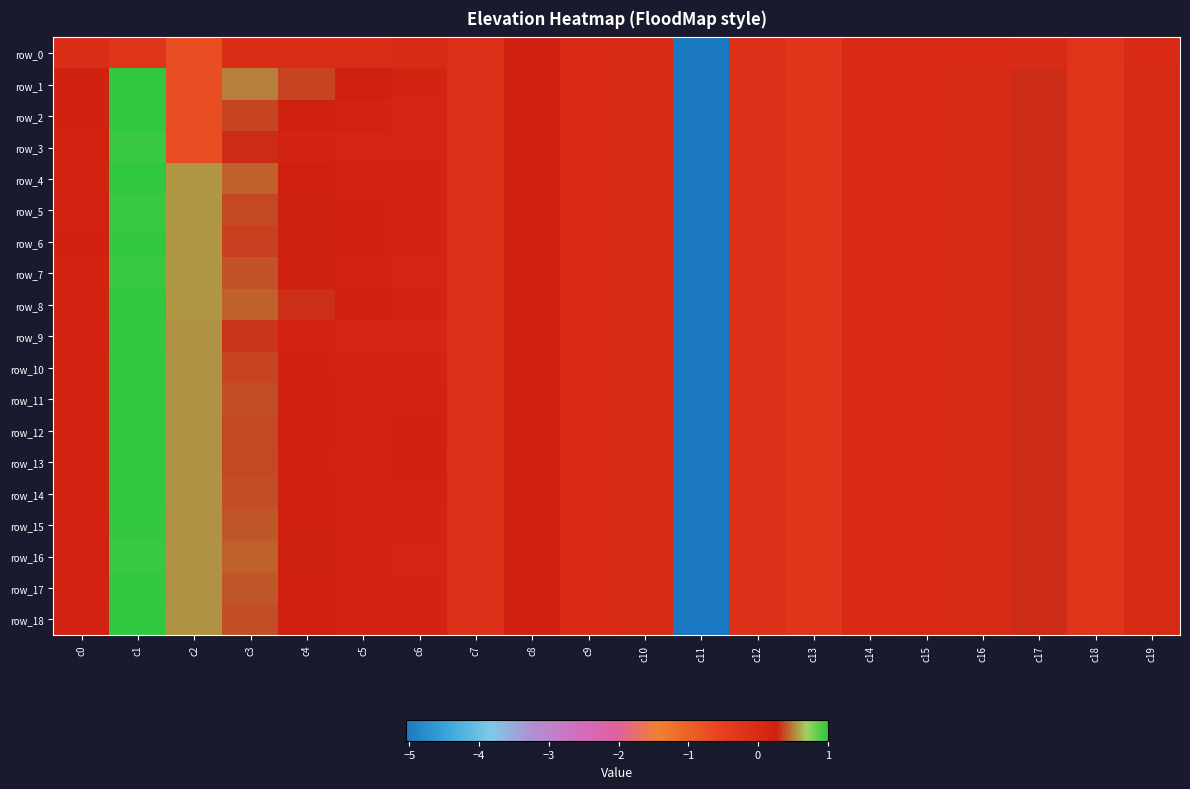

What is the sum of all row_5 values?

-2.4